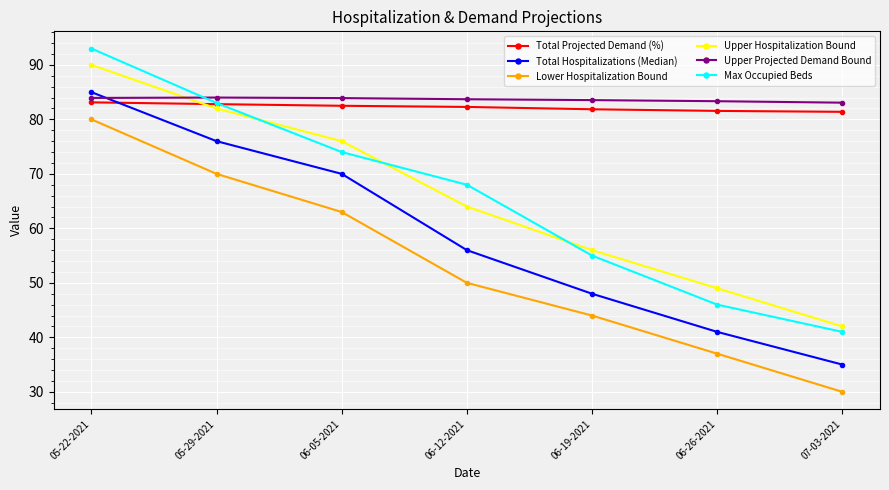

What is the average value of the Total Projected Demand (%) series?

82.2